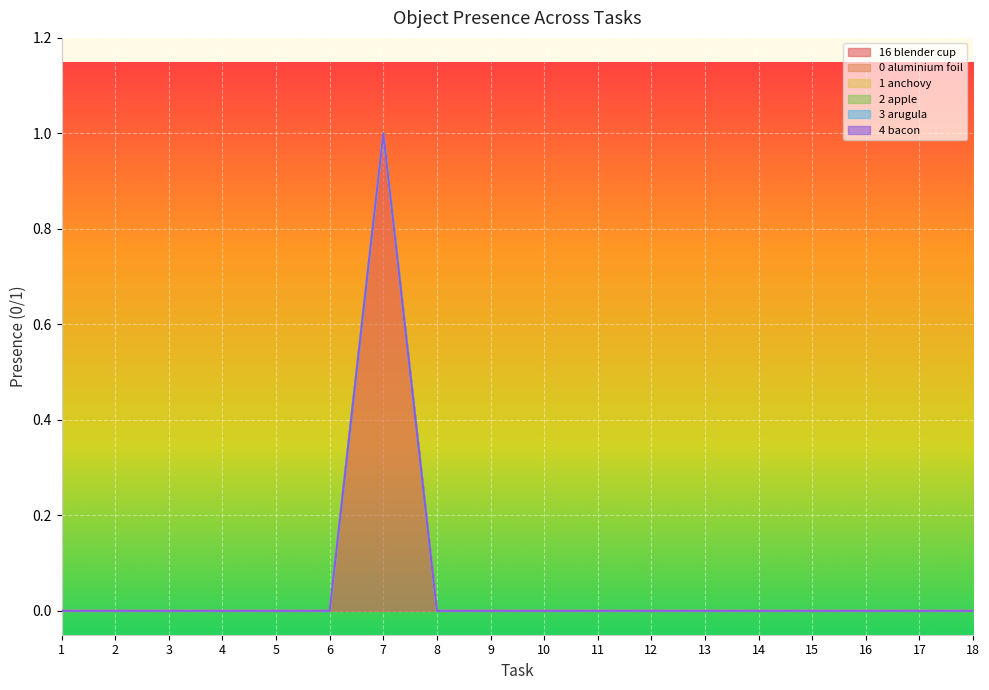

The value of Object_0_aluminium foil at 18 is 0. True or false?

True